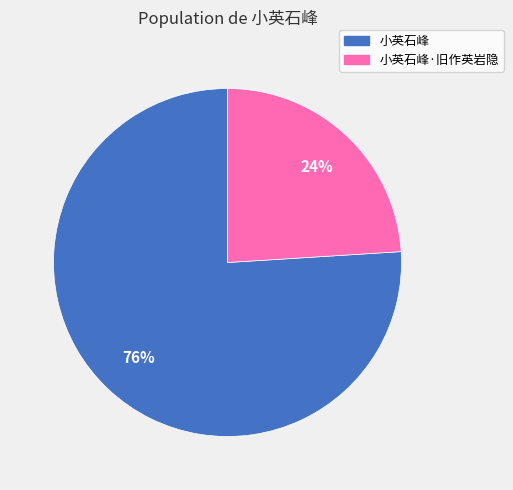

How many slices are in this pie chart?

2